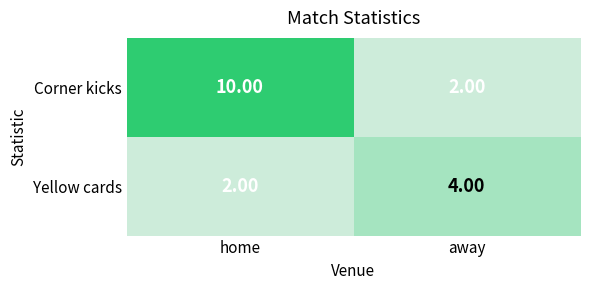

What is the spread (max minus min) of values at away?

2